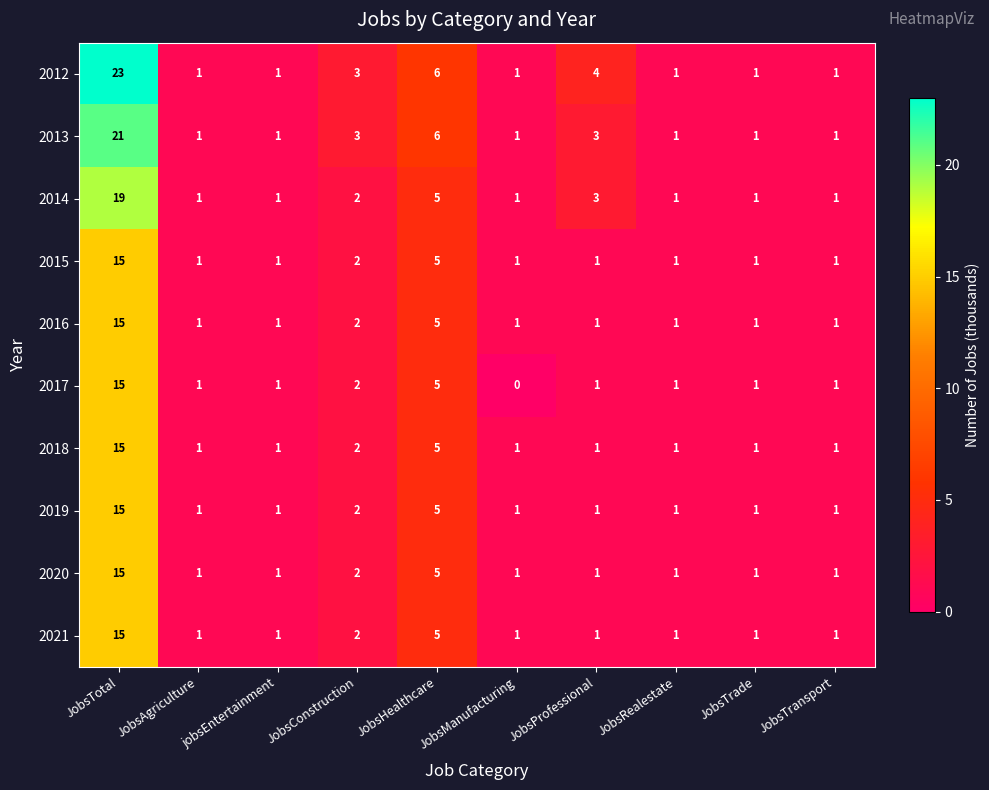

At which category does the chart reach its minimum across all series?

JobsManufacturing